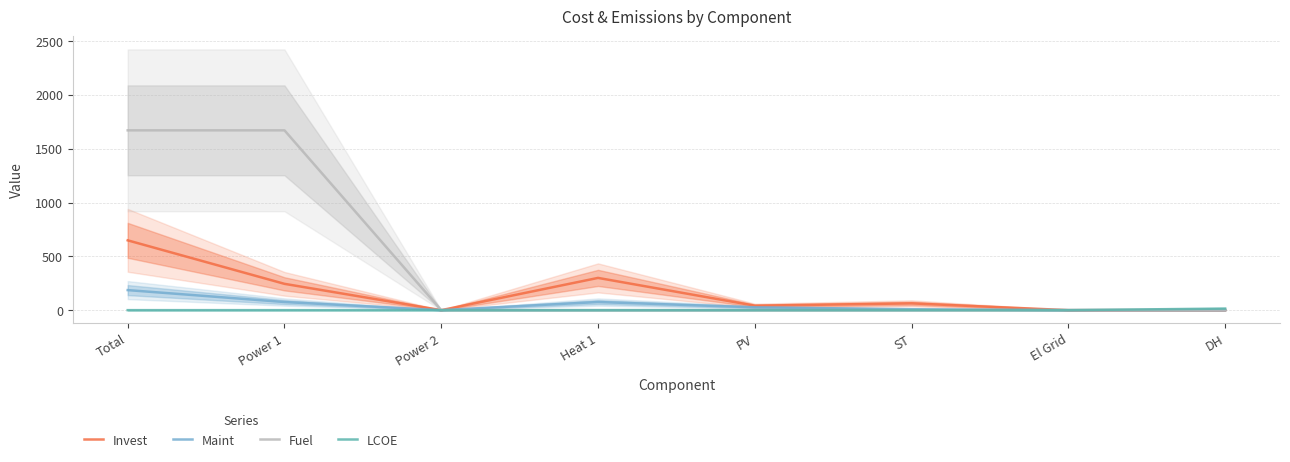

What is the difference between the maximum and minimum values in the Invest series?

648.7